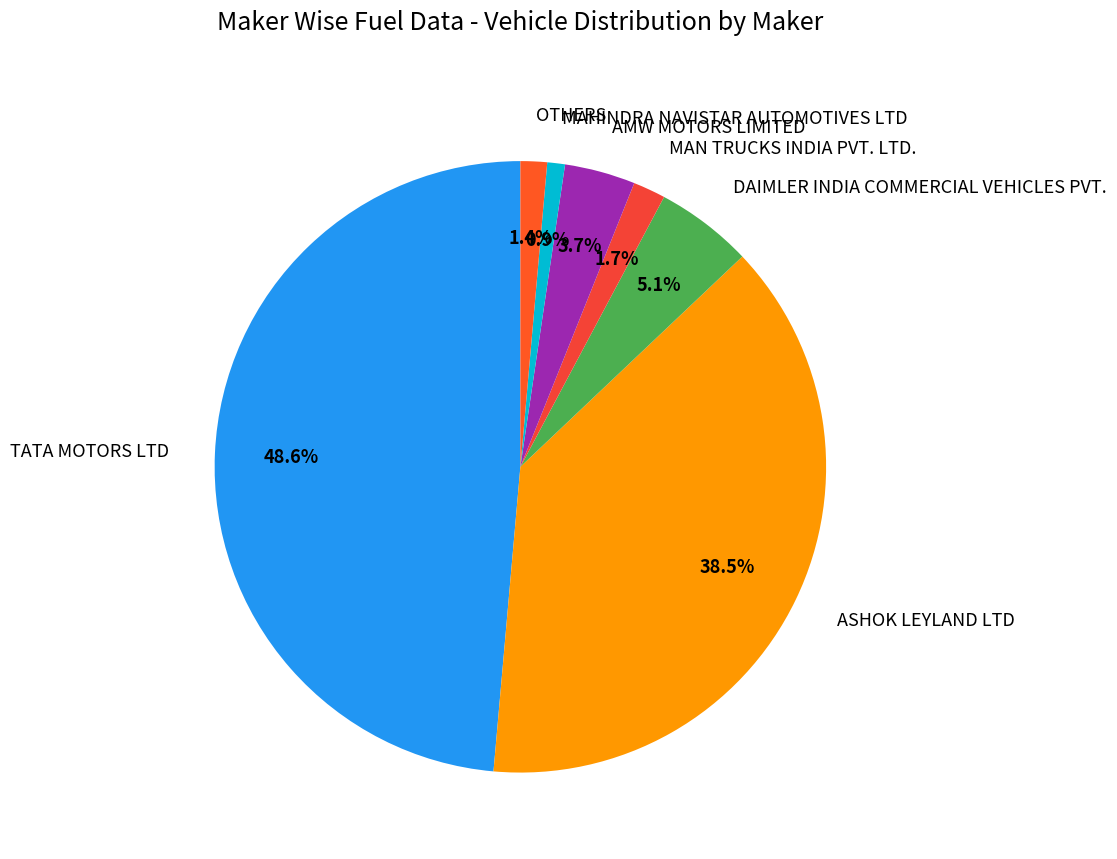

Between TATA MOTORS LTD and OTHERS, which is larger?

TATA MOTORS LTD